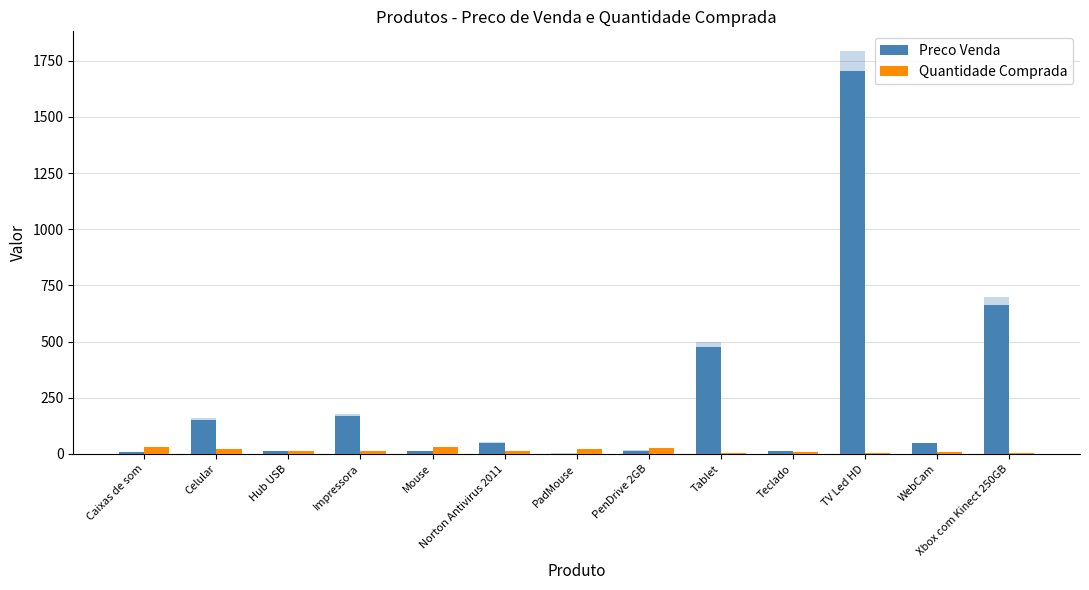

Which category has the lowest value across all series?

PadMouse